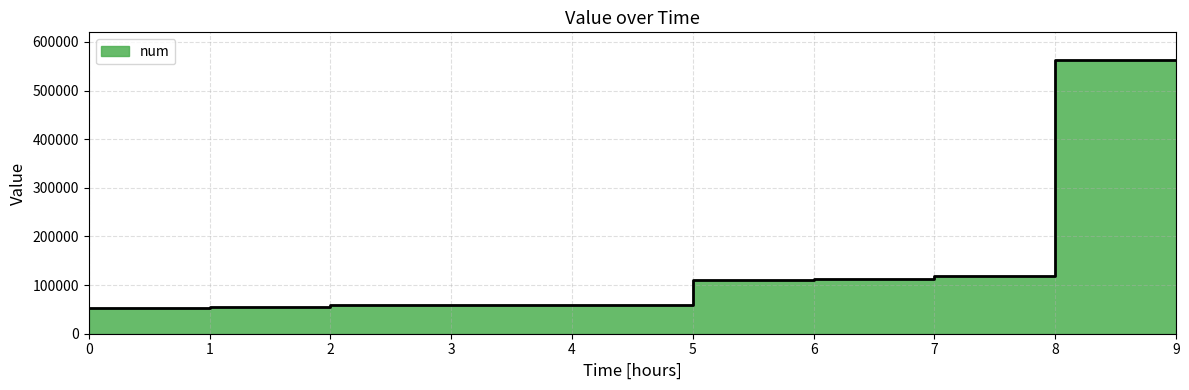

Where does the data first go above 110505?

6